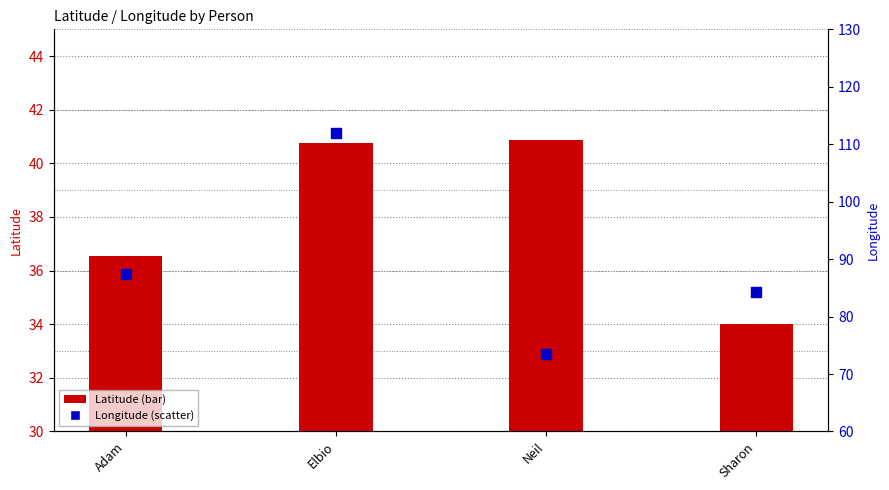

At which category is the sum across all series the highest?

Elbio